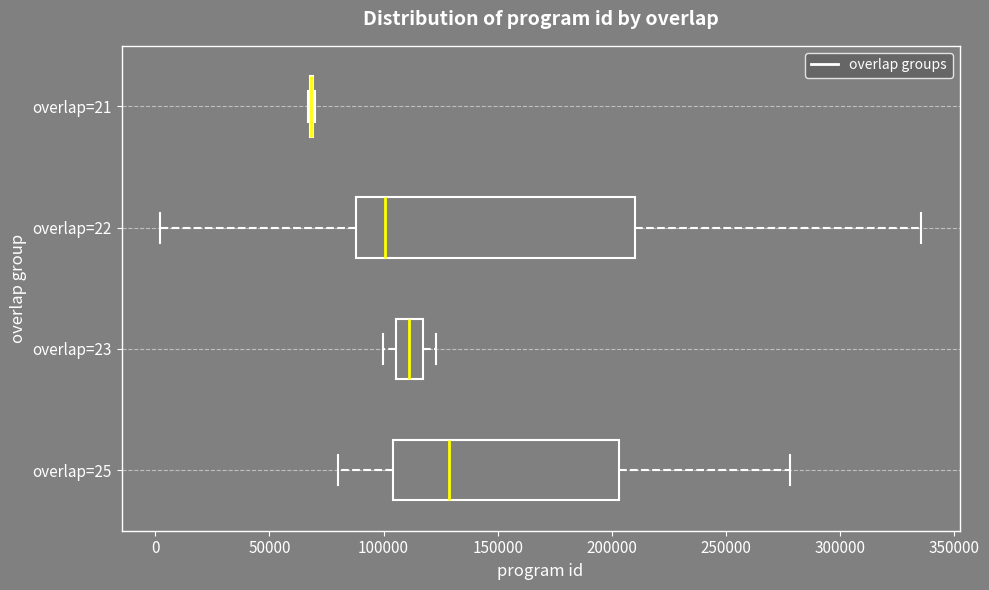

Where does the median line of the box for overlap=25 sit on the x-axis? The values are not printed on the chart, so give them approximately, as read against the axis.

130000